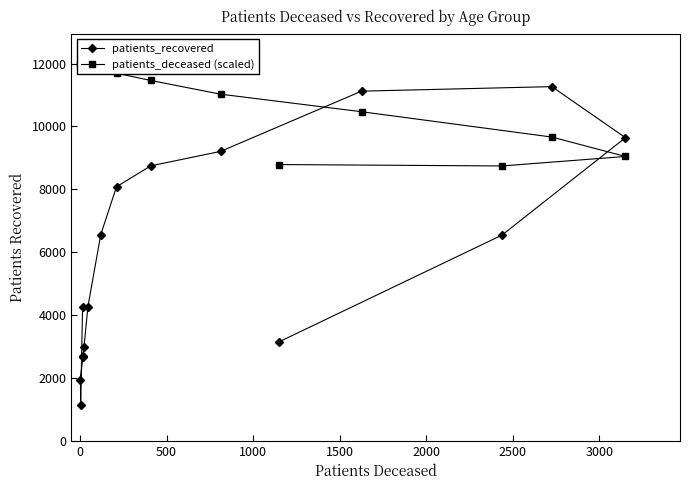

True or false: patients_deceased (scaled) and patients_recovered intersect in this chart.

True